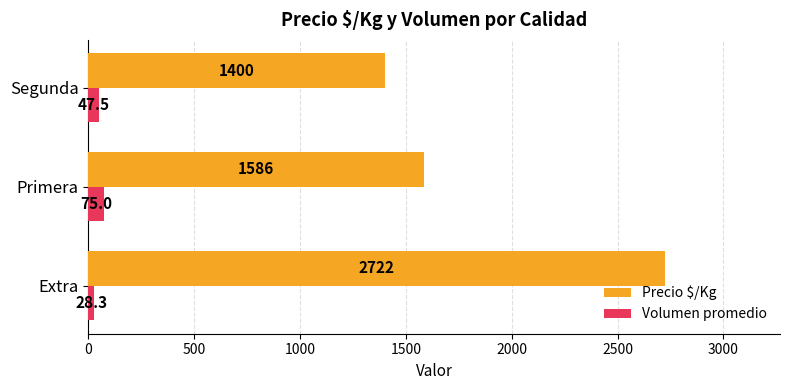

True or false: Volumen promedio has a value of 28.3 at Extra.

True